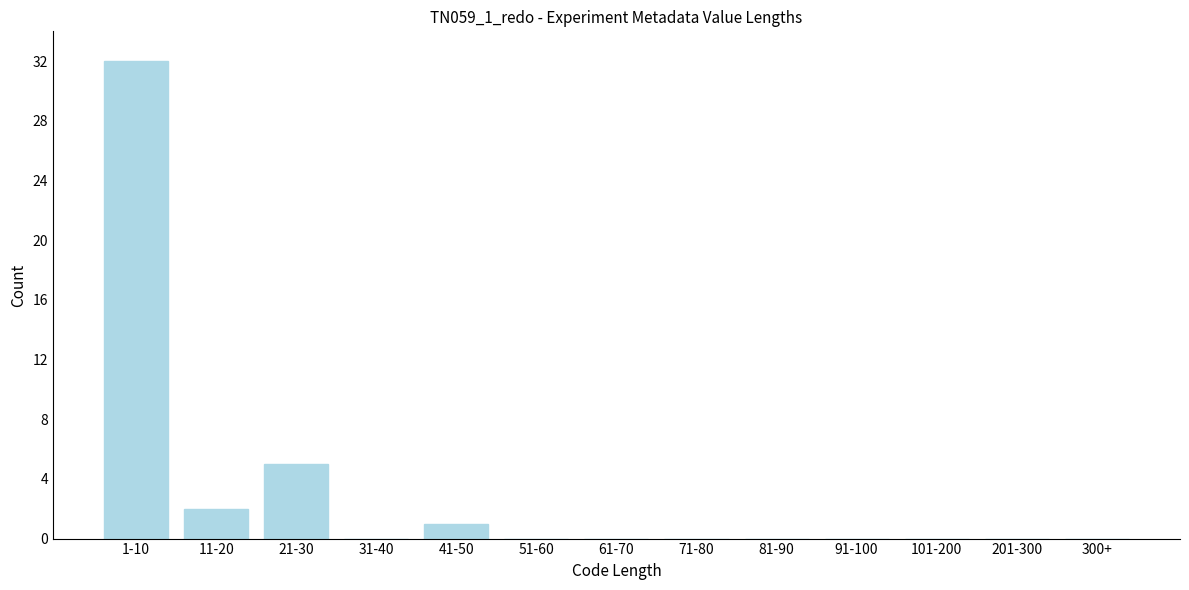

Reading left to right, list all the values displayed in this chart.

1-10=32	11-20=2	21-30=5	31-40=0	41-50=1	51-60=0	61-70=0	71-80=0	81-90=0	91-100=0	101-200=0	201-300=0	300+=0